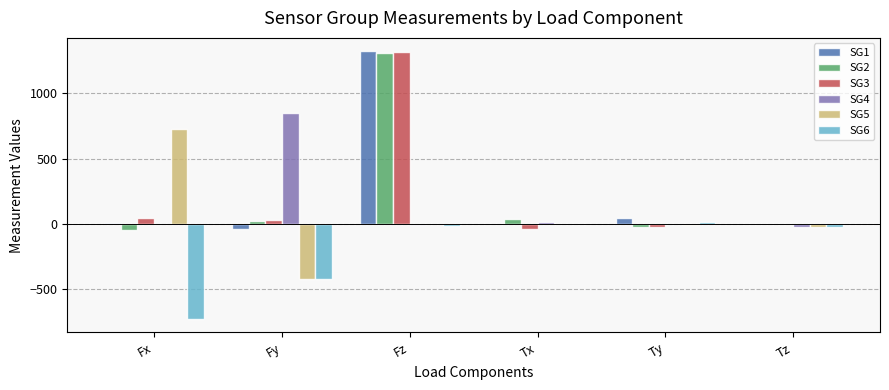

At which label does SG6 first exceed -17?

Tx